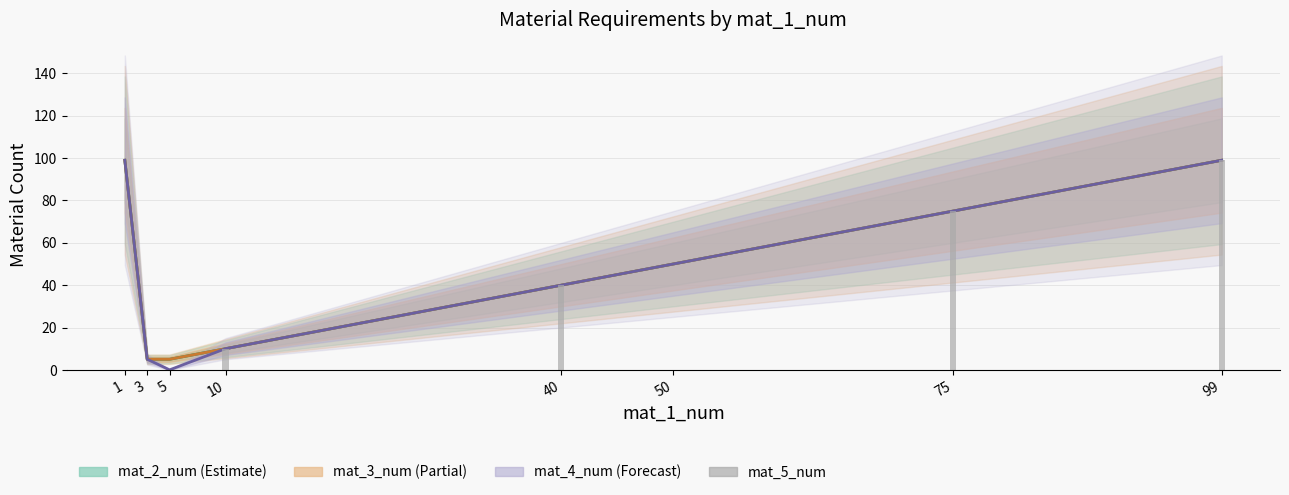

Read the mat_2_num value at 50, to the nearest 5.

50